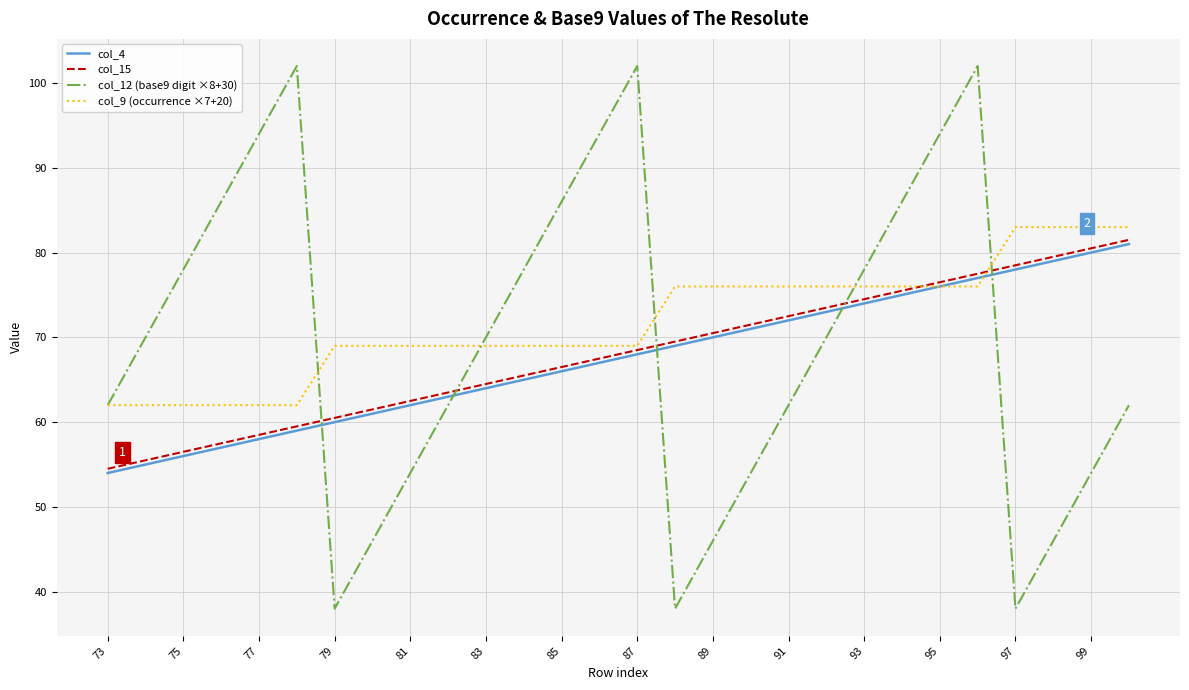

What is the difference between the maximum and minimum values in the col_4 series?

27.0